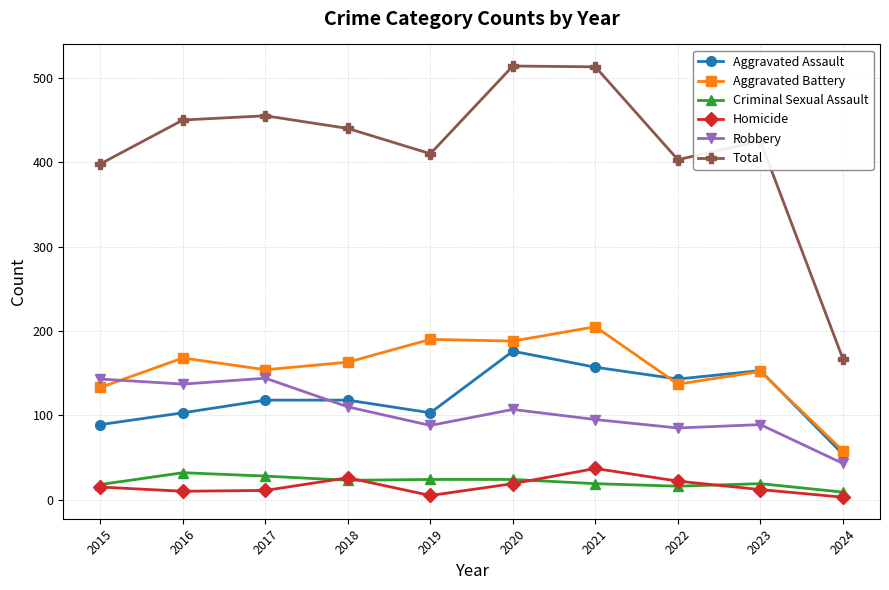

What is the highest value of the Criminal Sexual Assault series?

32